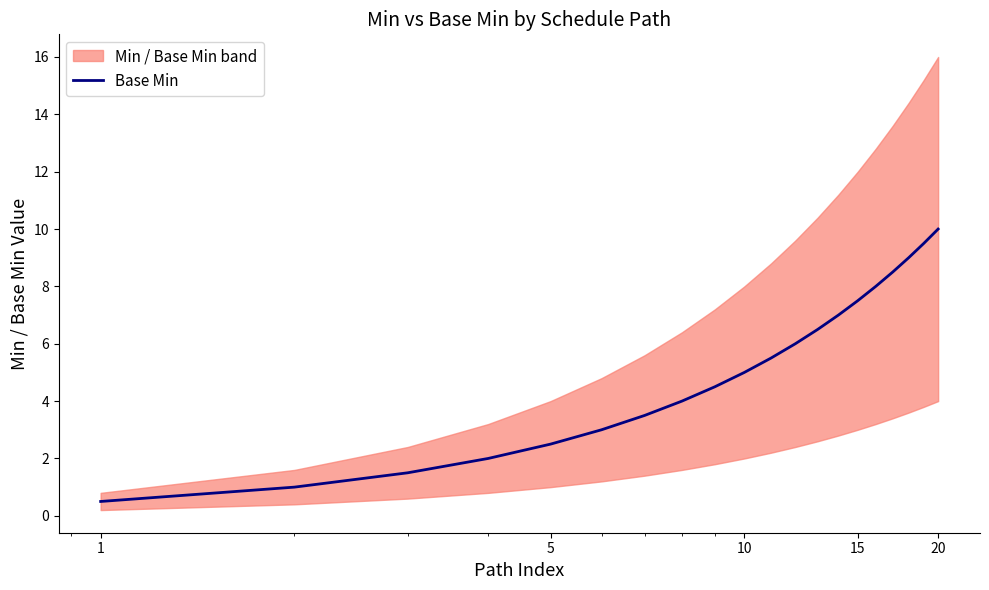

What is the smallest value displayed?

0.5